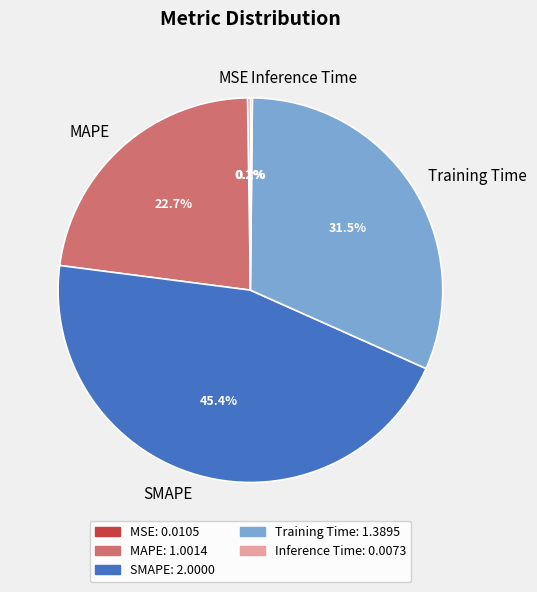

Approximately how many times larger is the value at Training Time compared to SMAPE?

0.7